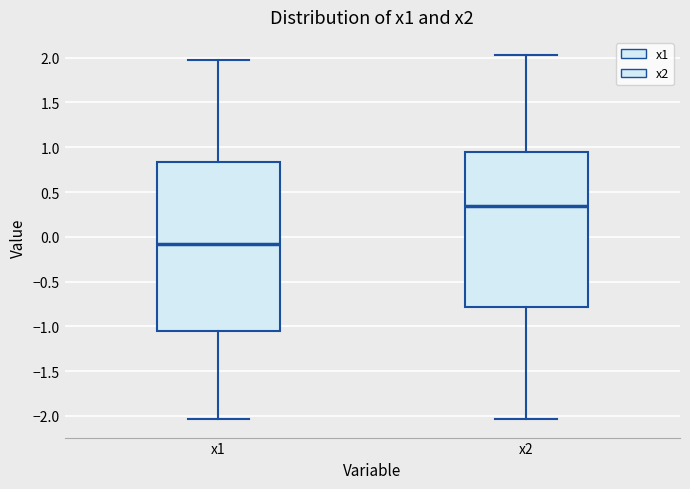

Which box has the highest median line?

x2